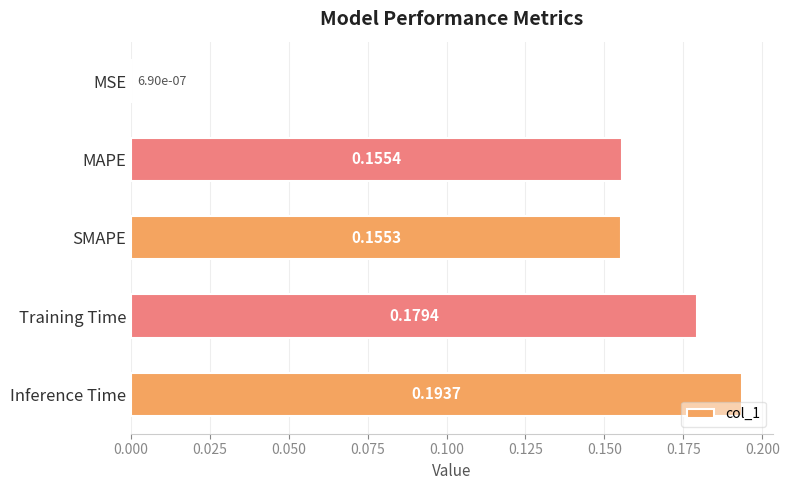

Between MSE and MAPE, which is larger?

MAPE